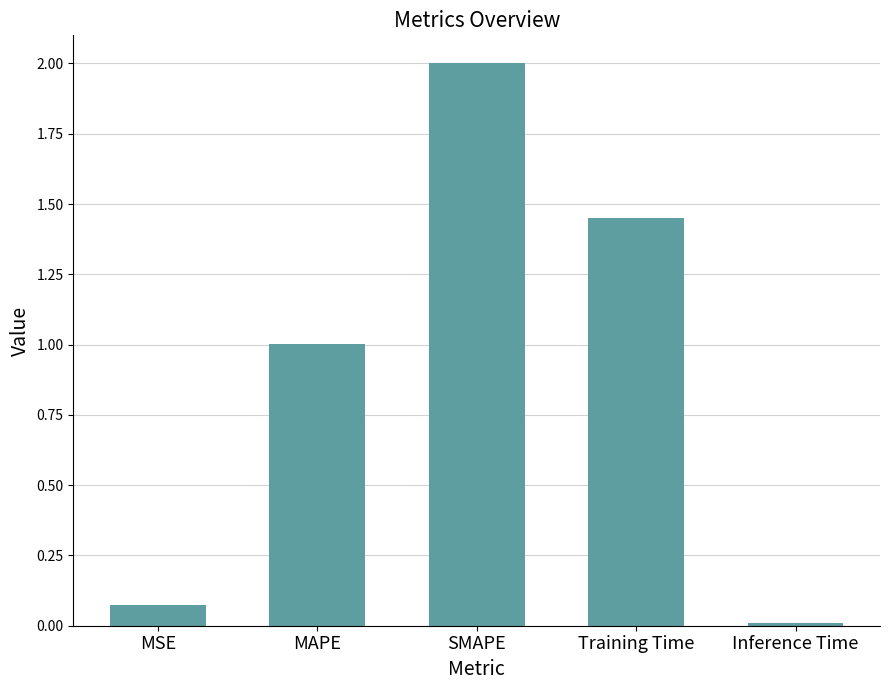

How many distinct data groups are displayed?

1